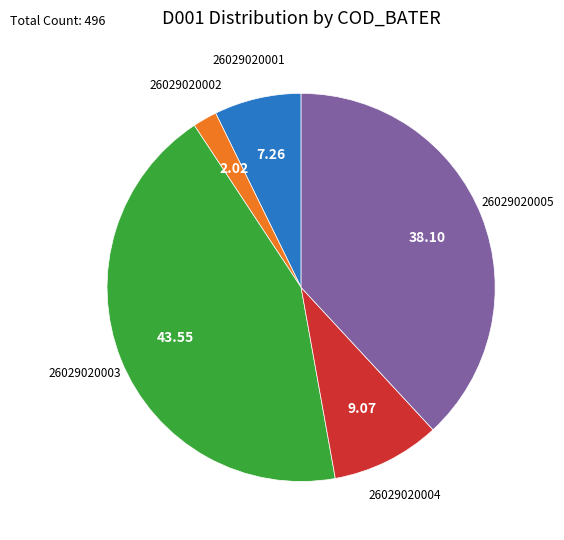

How many segments does this pie chart have?

5